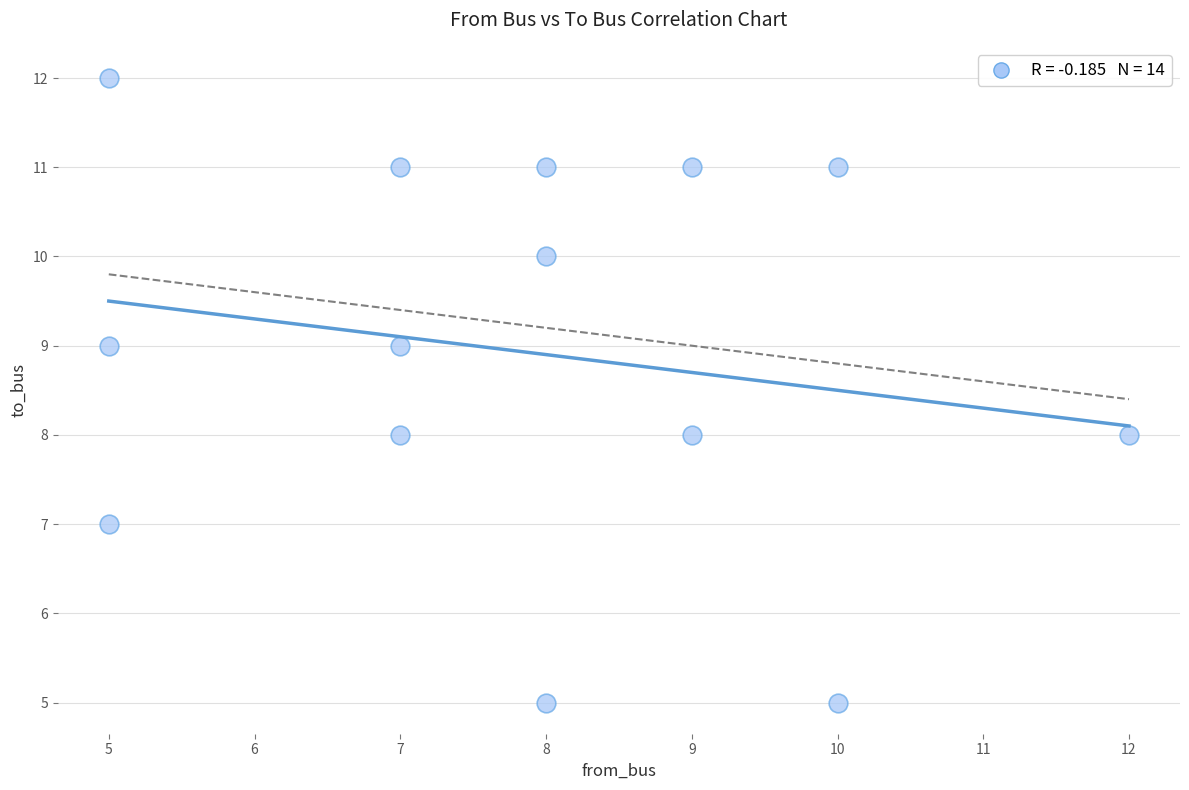

What is the range of X values (max minus min)?

7